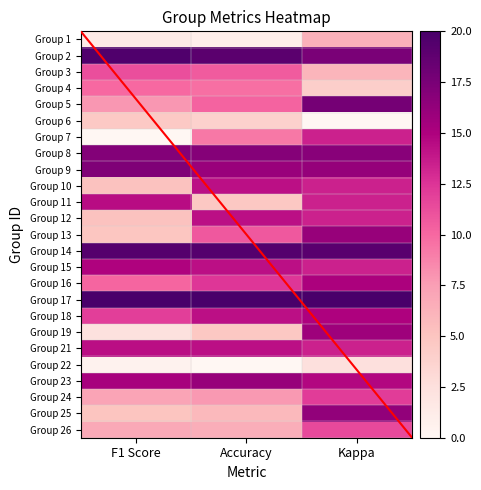

How many distinct data groups are displayed?

25